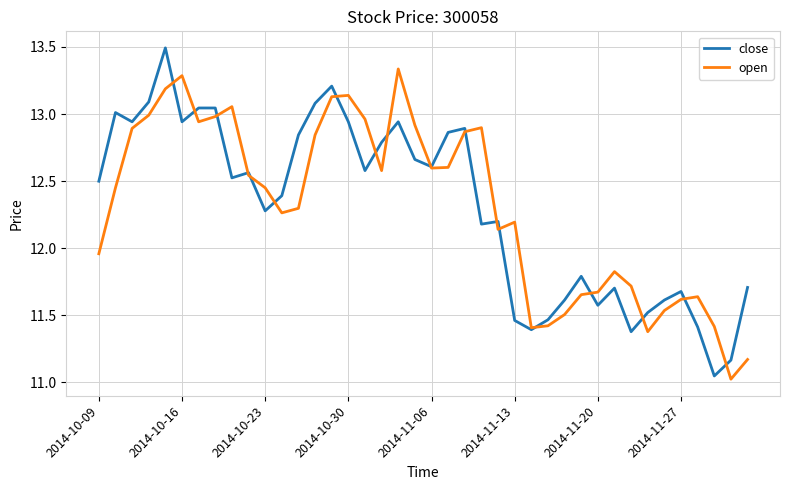

Count the number of data series in this chart.

2